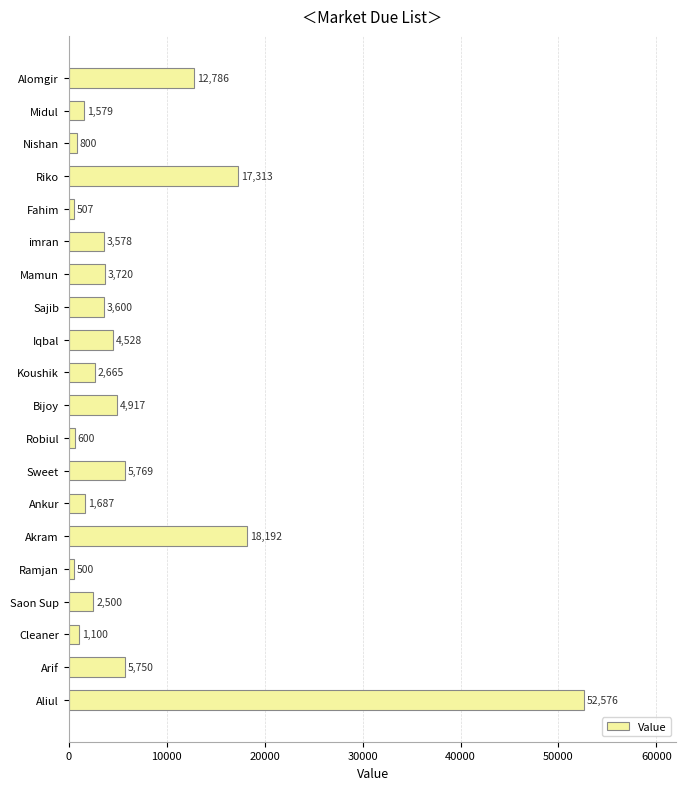

What is the label of the 16th bar from the top?

Ramjan